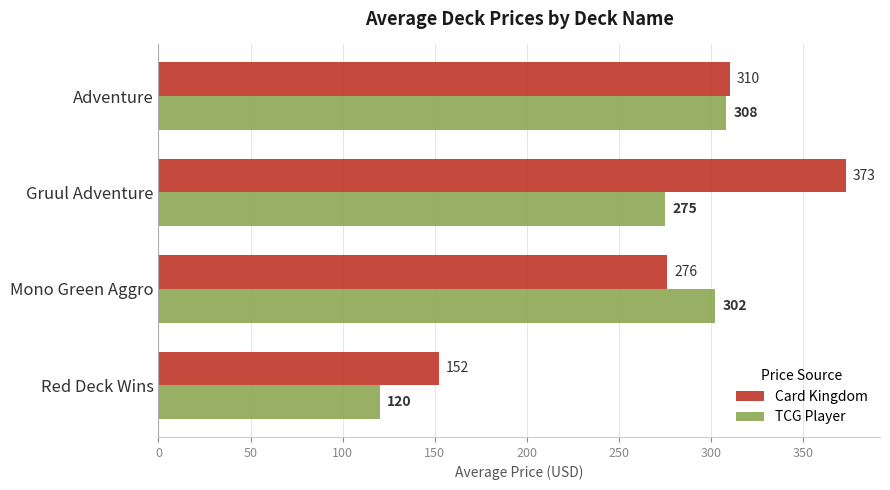

What is the maximum value for Card Kingdom?

373